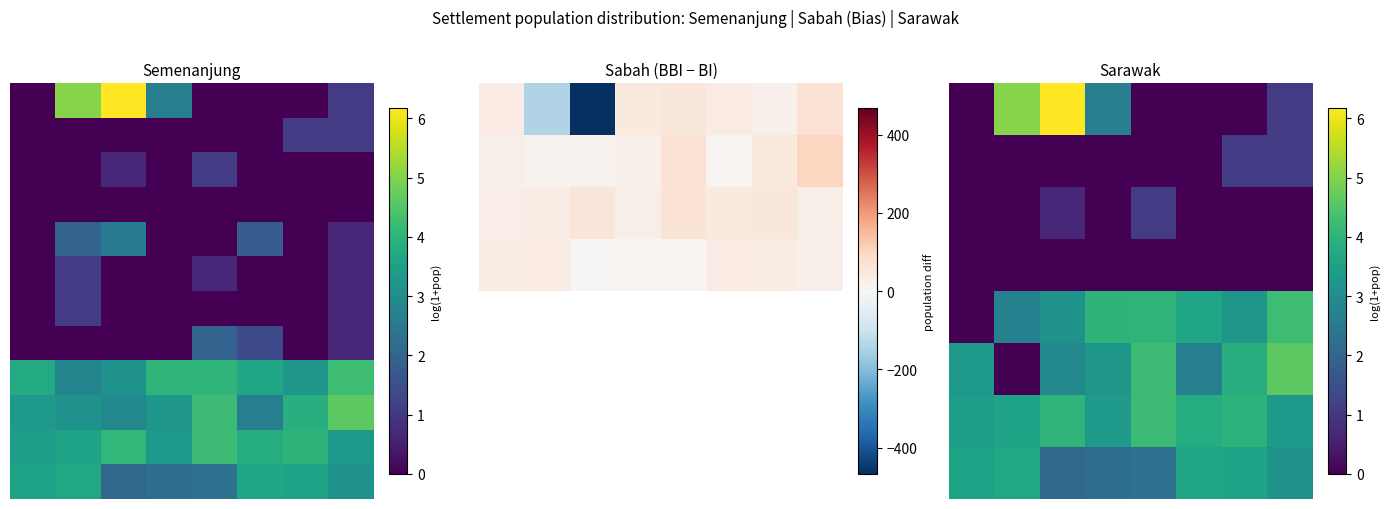

Which label corresponds to the largest value in the chart?

2